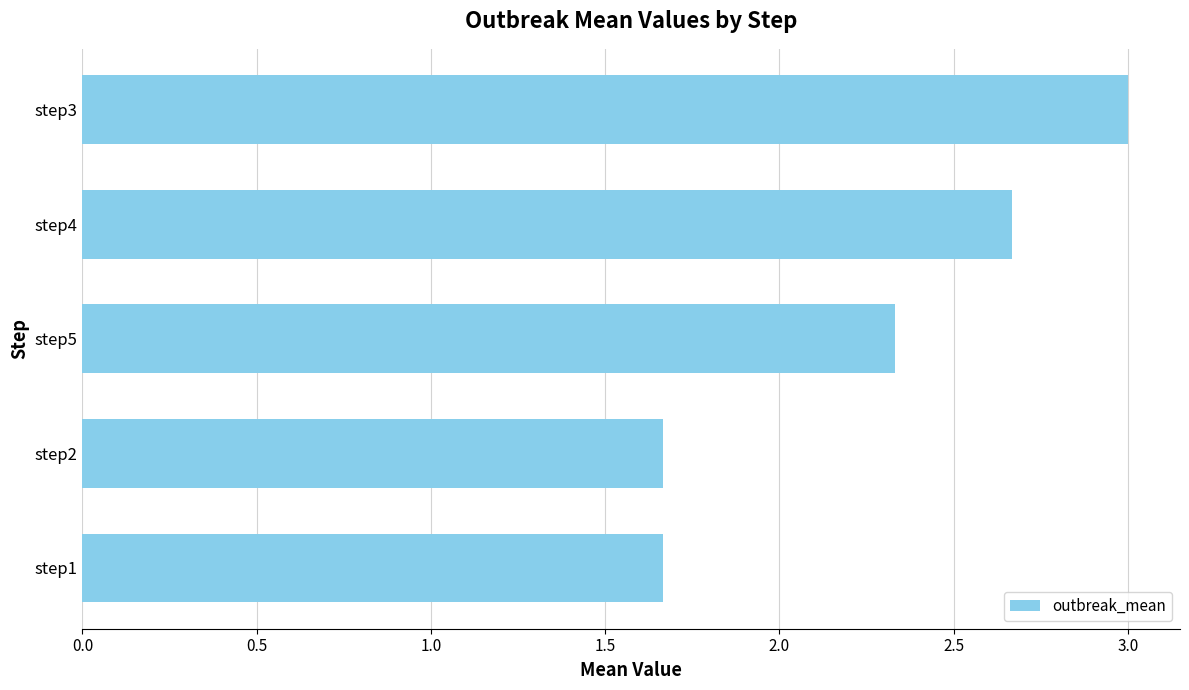

The chart shows a value of 4.0 at step5. True or false?

False